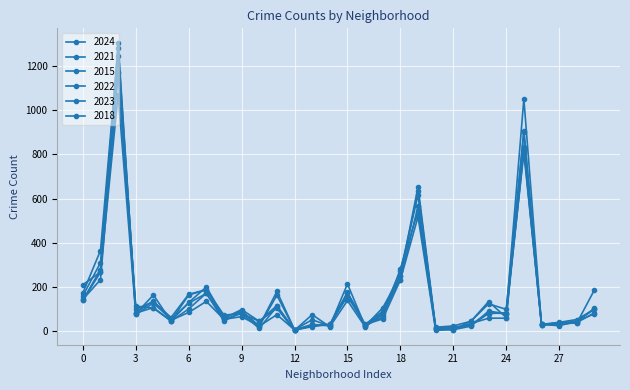

How many data points does each series have?

30